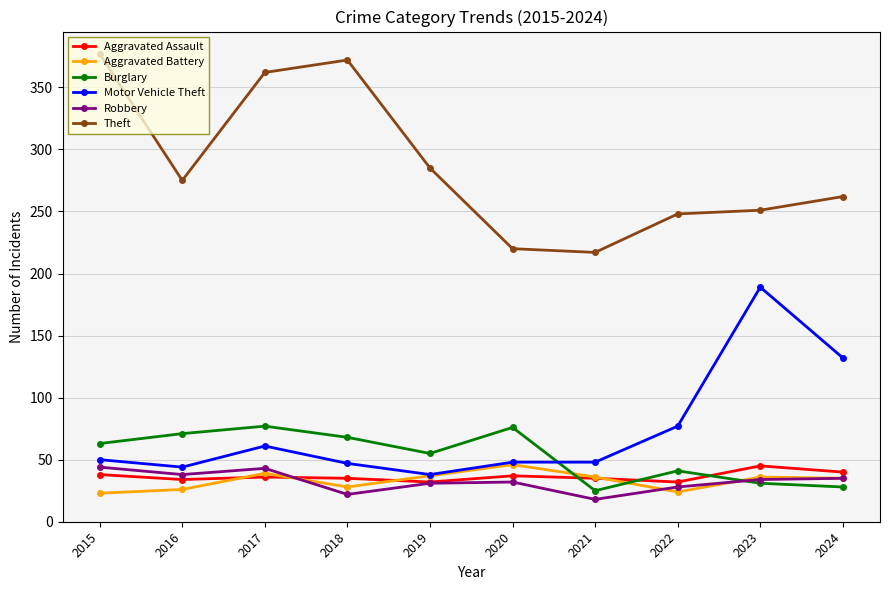

True or false: Theft and Robbery intersect in this chart.

False